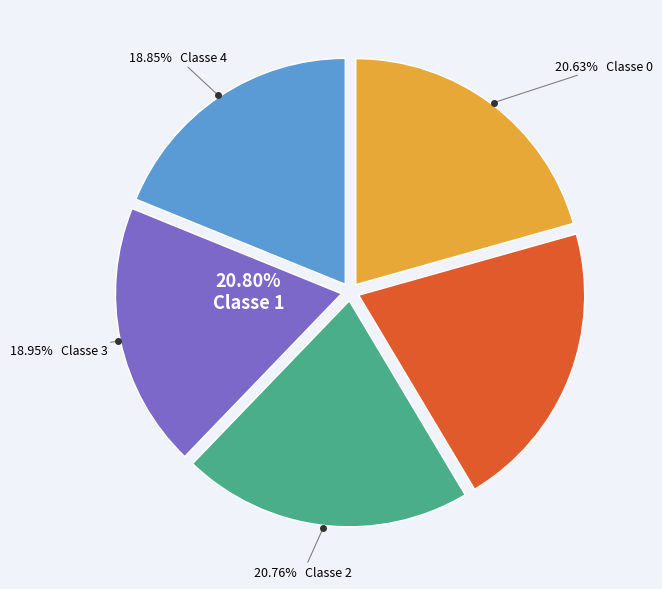

To the nearest percent, what is the average slice percentage?

20%